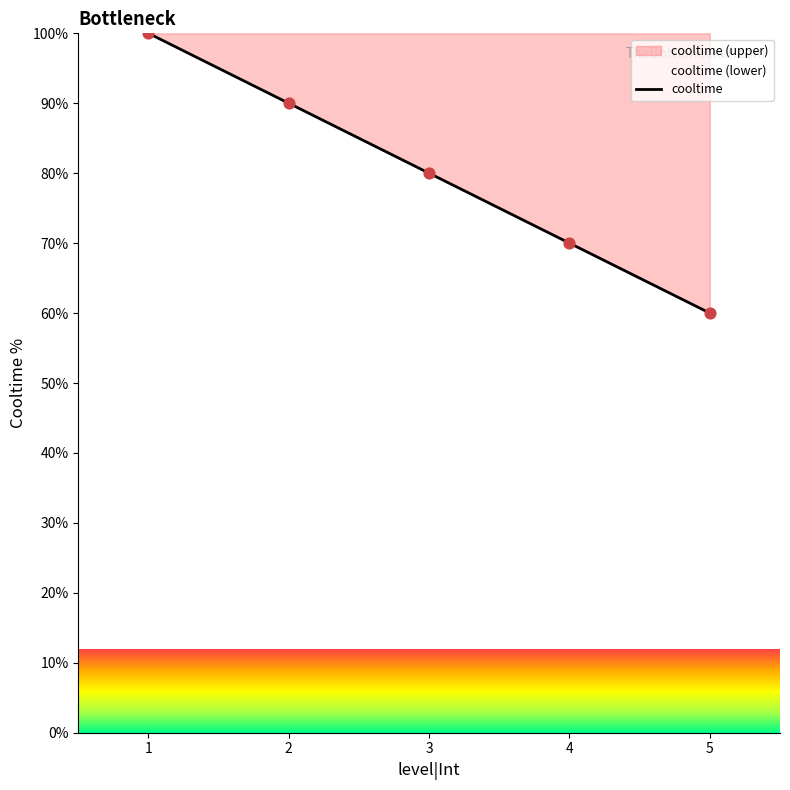

Which has a higher value, 5 or 1?

1